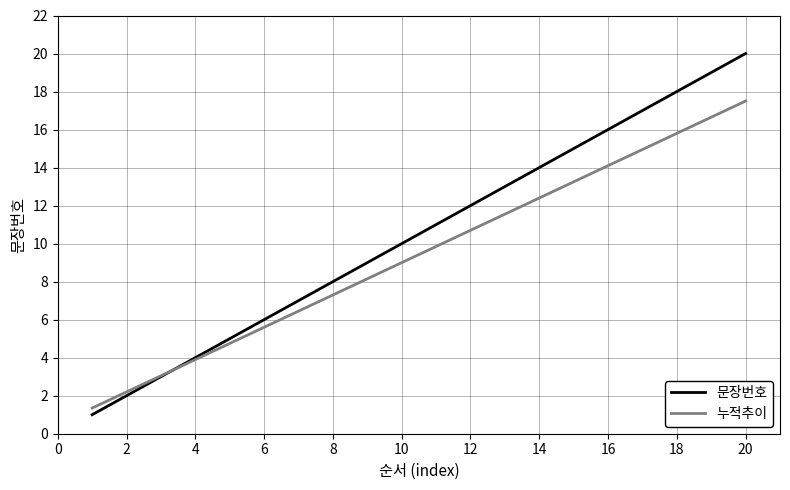

Rank the series by their average value, from highest to lowest.

문장번호, 누적추이